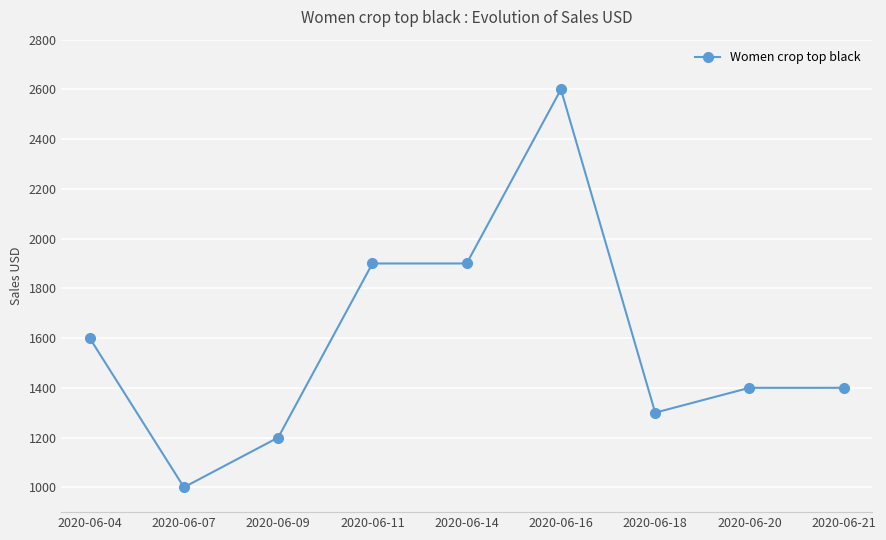

What is the change in value from 2020-06-16 to 2020-06-20?

-1200